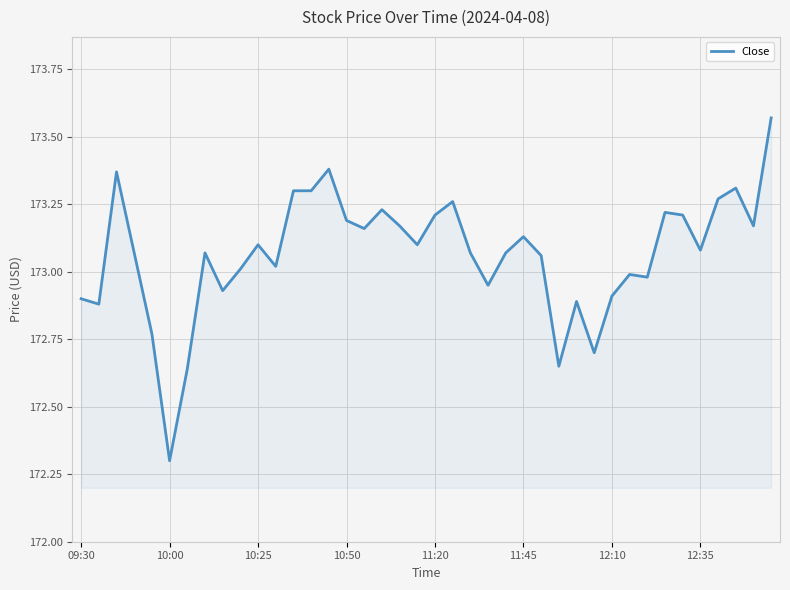

What is the difference between the maximum and minimum values?

1.3